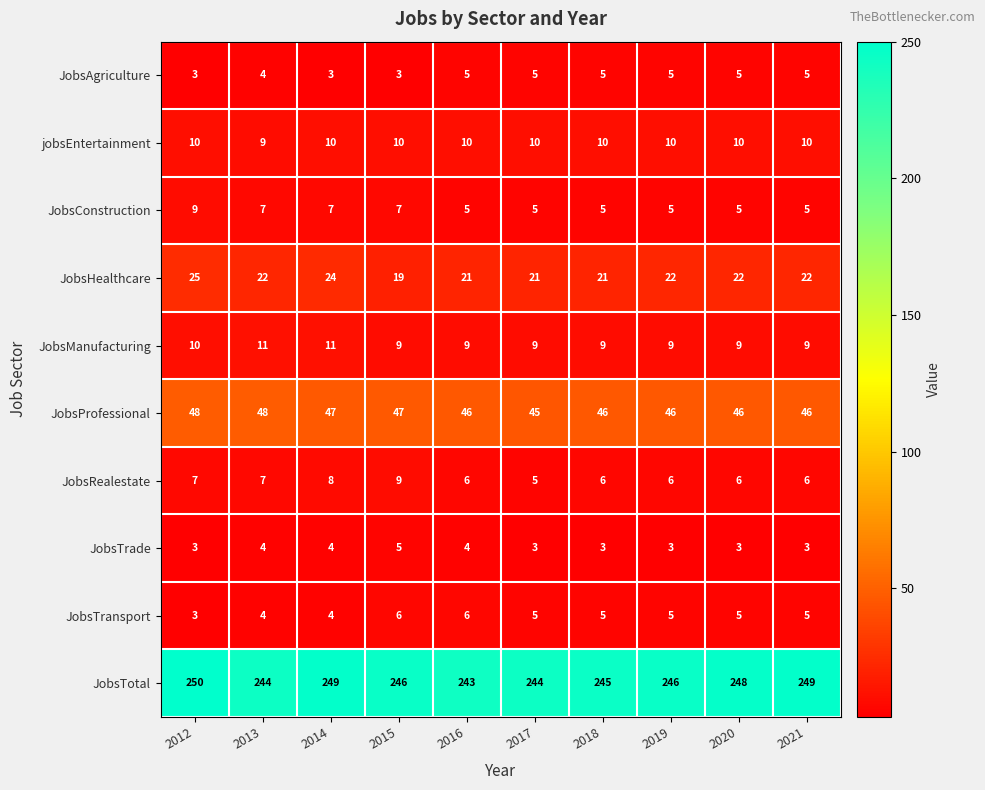

Is the value of JobsAgriculture at 2013 greater than the value of JobsTotal at 2015?

No